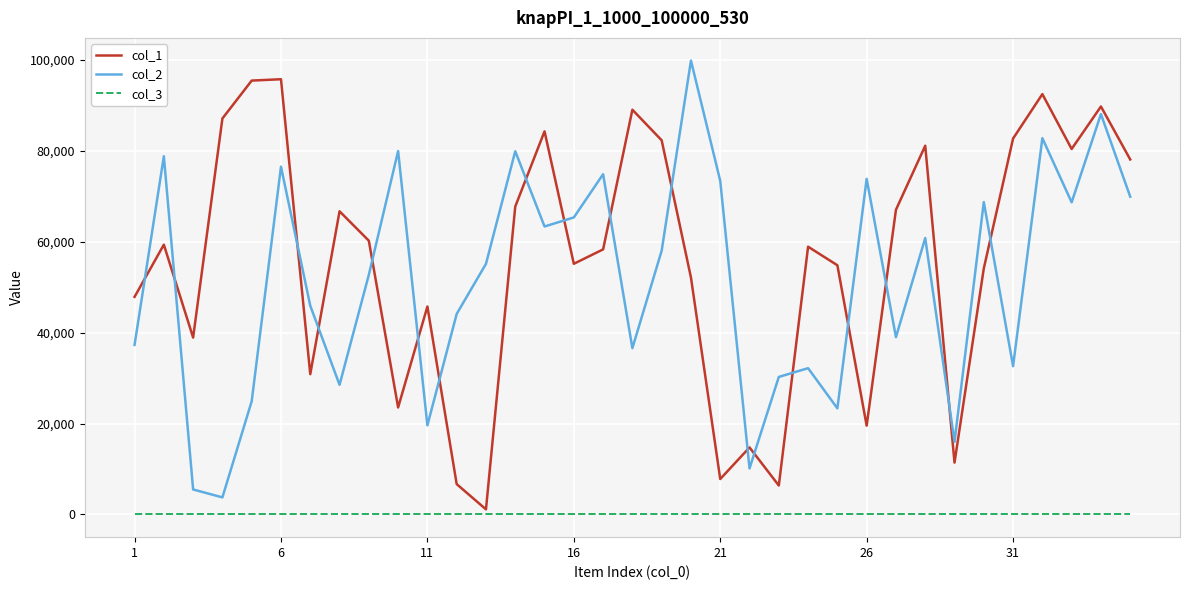

True or false: col_3 and col_2 intersect in this chart.

False